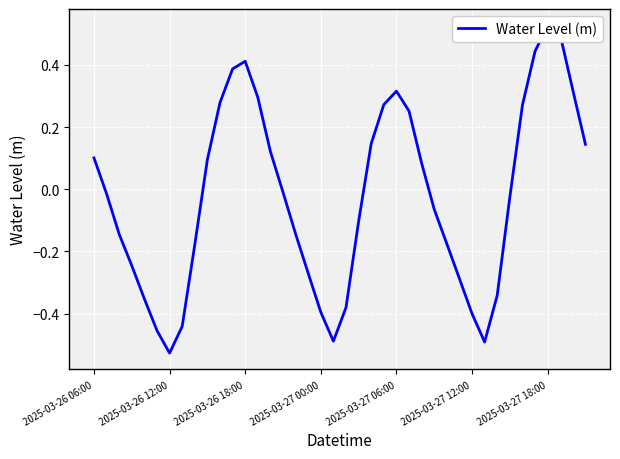

True or false: the data has more than 1 interior local peaks.

True